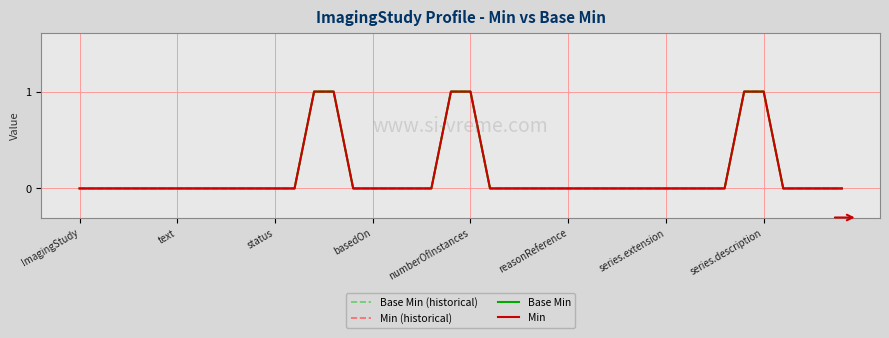

Does the chart display data point markers on the line(s)?

No